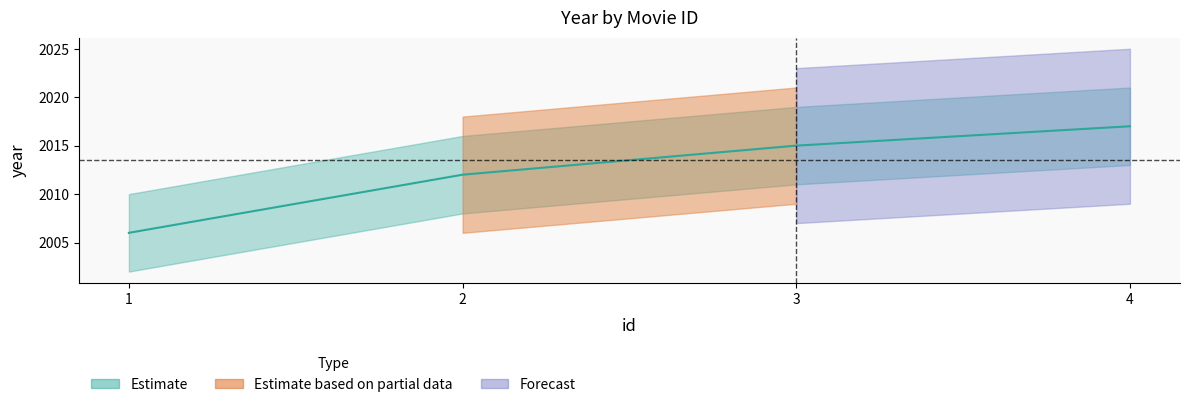

At which label is the value closest to 2011?

2